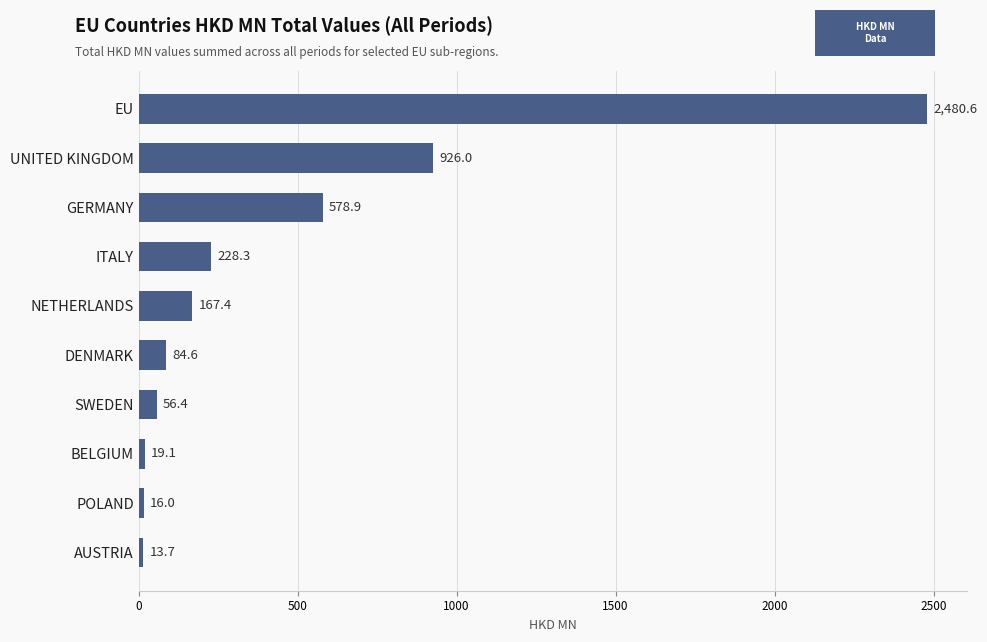

Does the chart contain stacked bars?

No